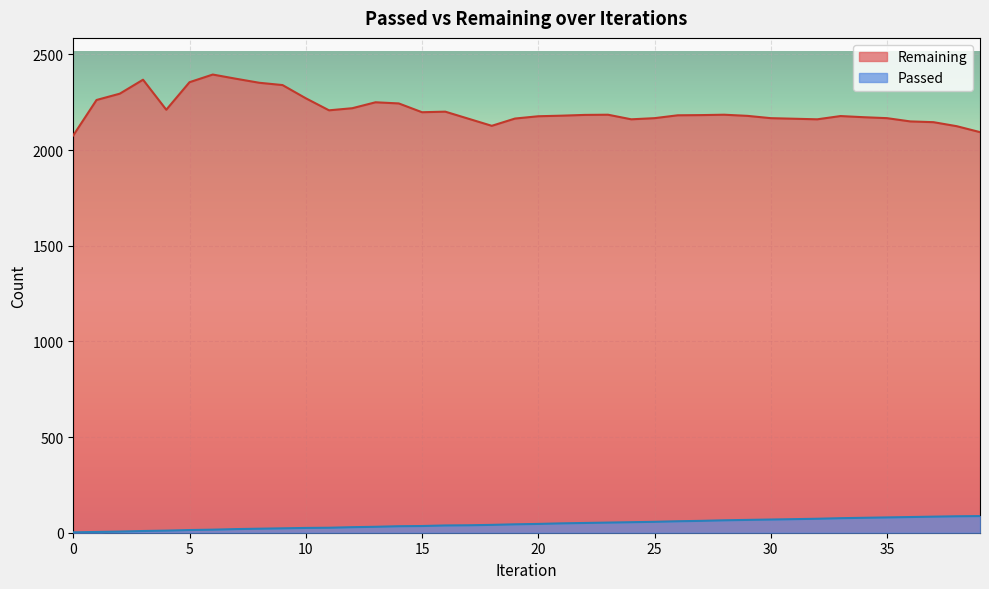

Reading right to left, transcribe all the data shown in this chart.

Passed: 87	86	84	82	80	78	76	73	71	69	67	65	62	60	57	55	53	51	49	46	44	41	39	38	35	34	31	29	26	25	23	21	19	16	14	11	9	6	4	2
Remaining: 2094	2125	2146	2150	2167	2172	2178	2161	2164	2167	2179	2185	2183	2182	2167	2161	2185	2184	2180	2177	2165	2127	2164	2201	2198	2244	2250	2219	2208	2271	2340	2352	2373	2395	2355	2211	2368	2295	2262	2077